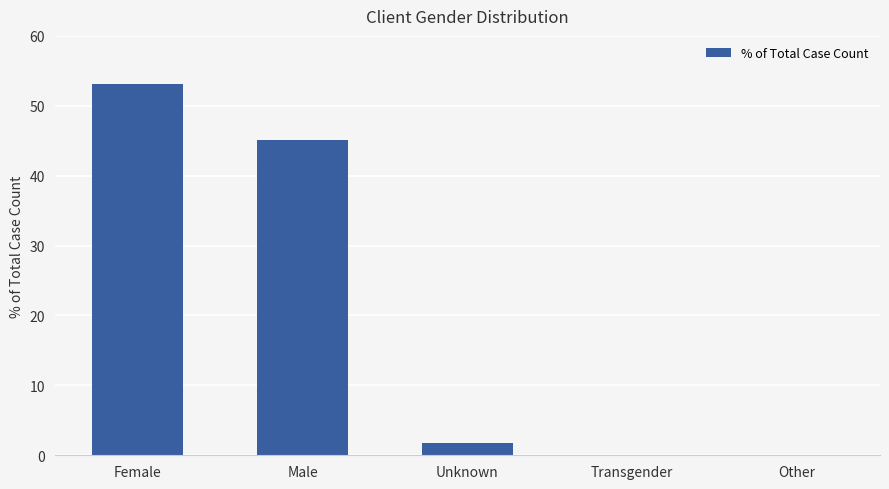

Are the bars grouped side by side (vs. stacked)?

No